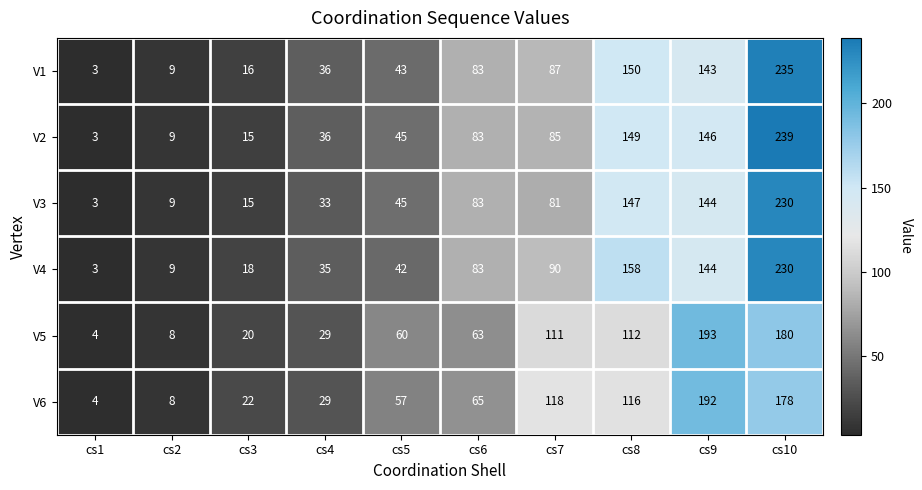

At which label does V1 reach its minimum?

cs1